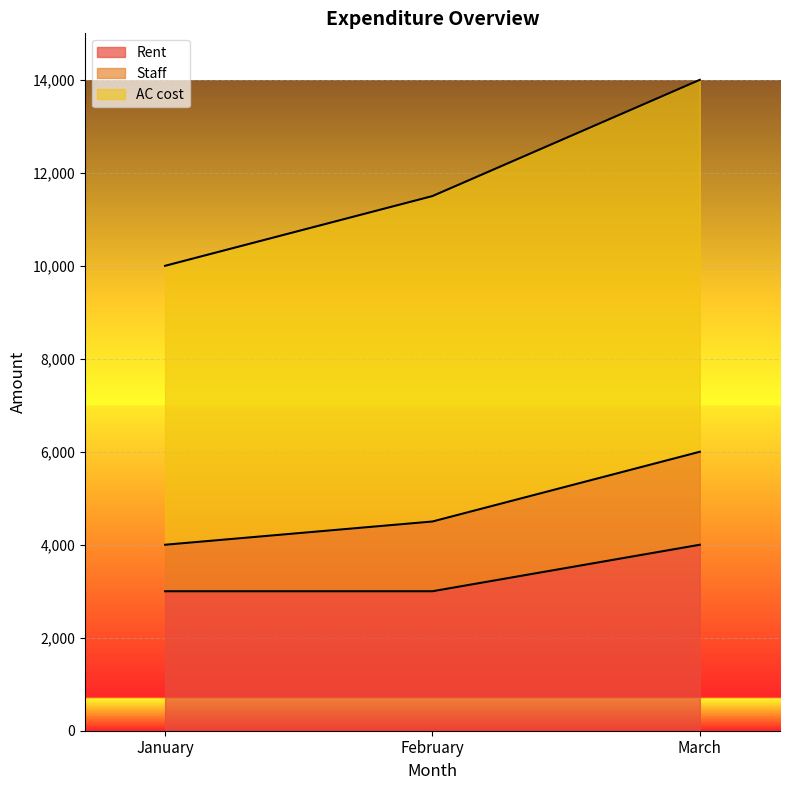

The value of Rent at March is 1974. True or false?

False